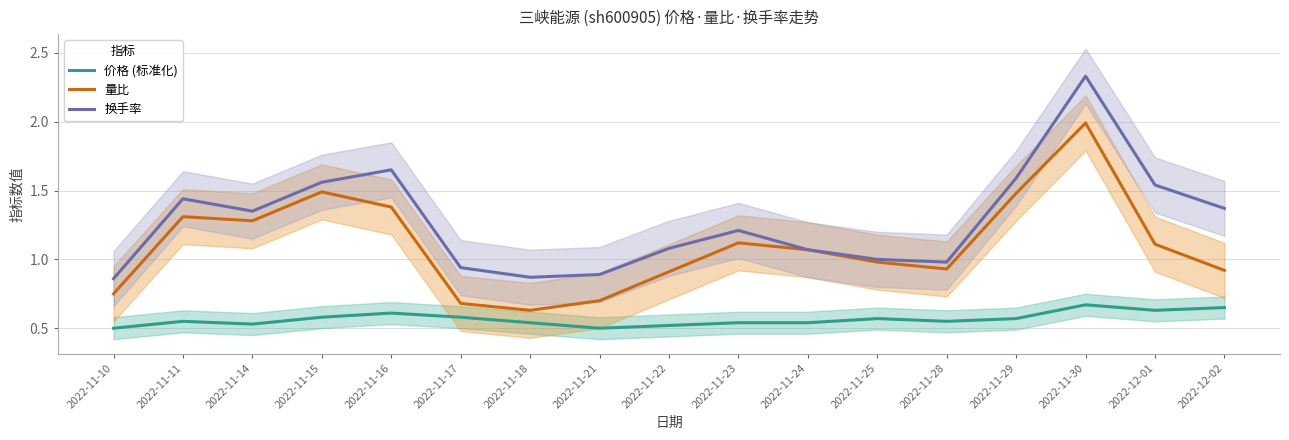

How many interior local valleys does the 量比 series have?

3